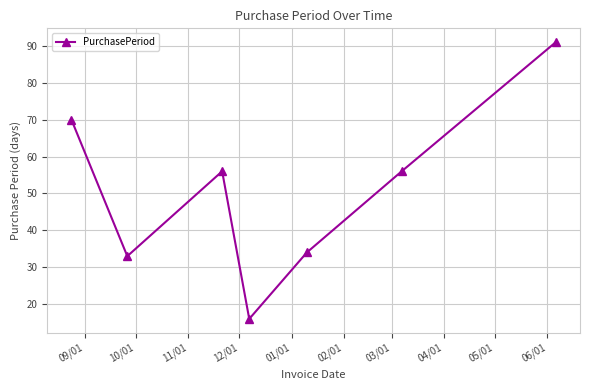

What is the value of the 7th point from the left?

91